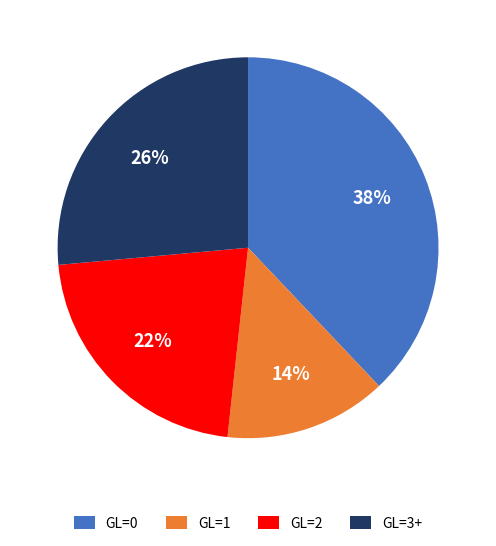

True or false: GL=0 accounts for 31% of the total.

False